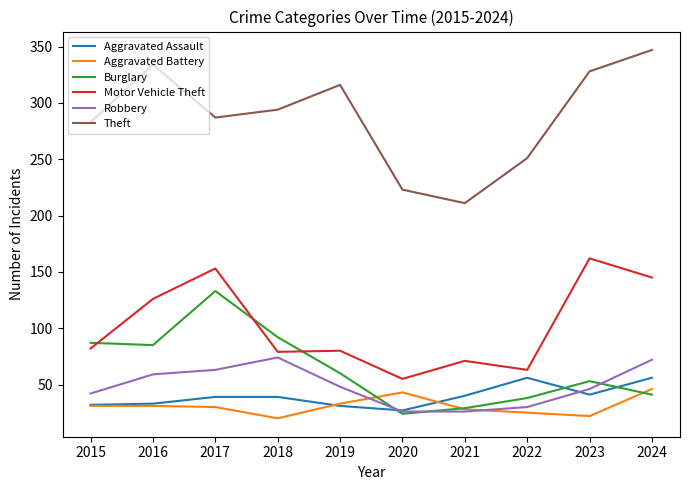

Which series has the largest range (max minus min)?

Theft